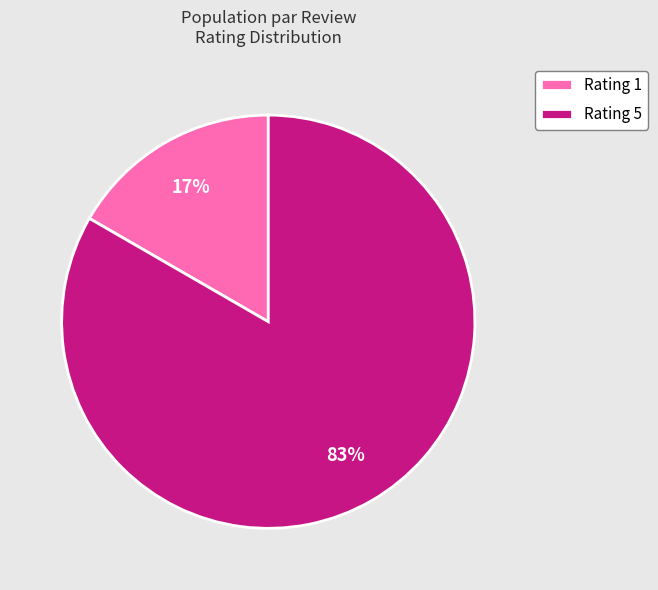

What percentage is the Rating 5 slice, to the nearest percent?

83%